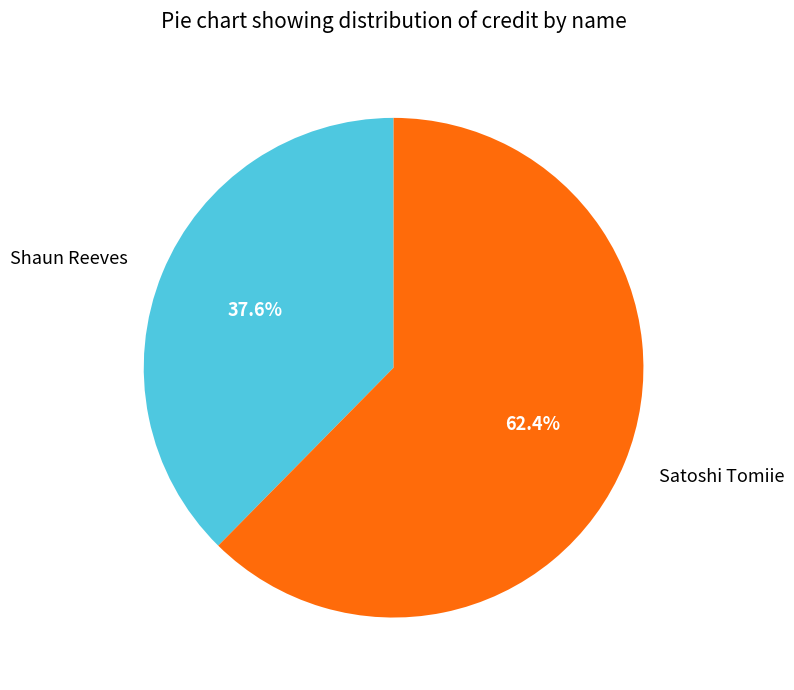

What percentage is NOT represented by Shaun Reeves?

62.4%